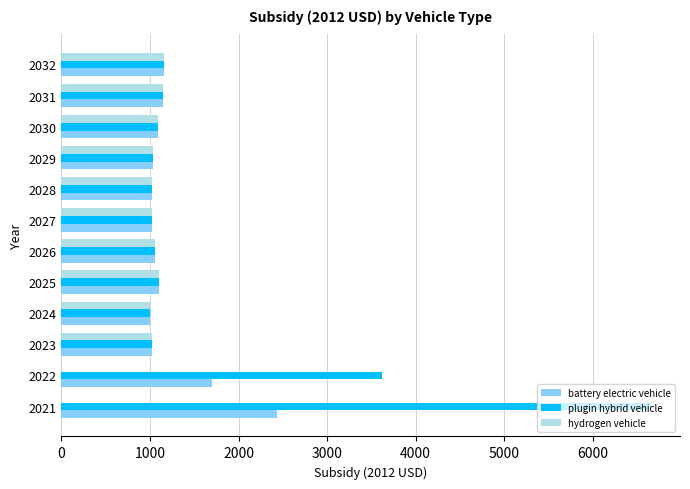

Between 2022 and 2031, which series saw the biggest shift?

plugin hybrid vehicle